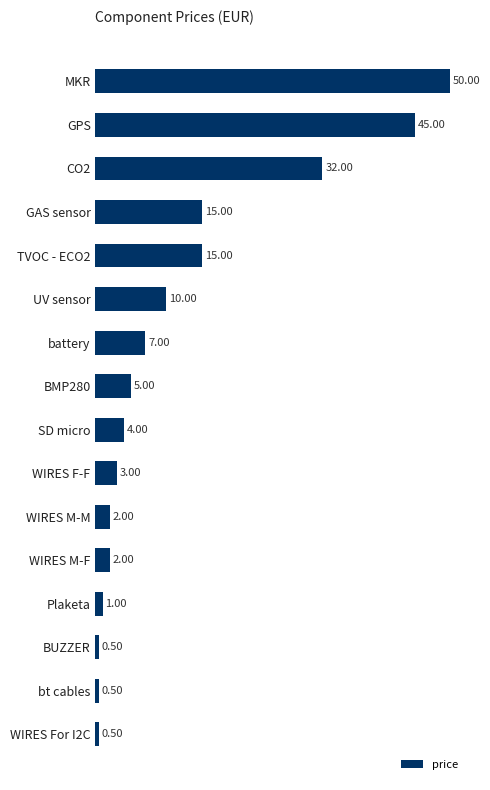

What is the label of the 10th bar from the bottom?

battery